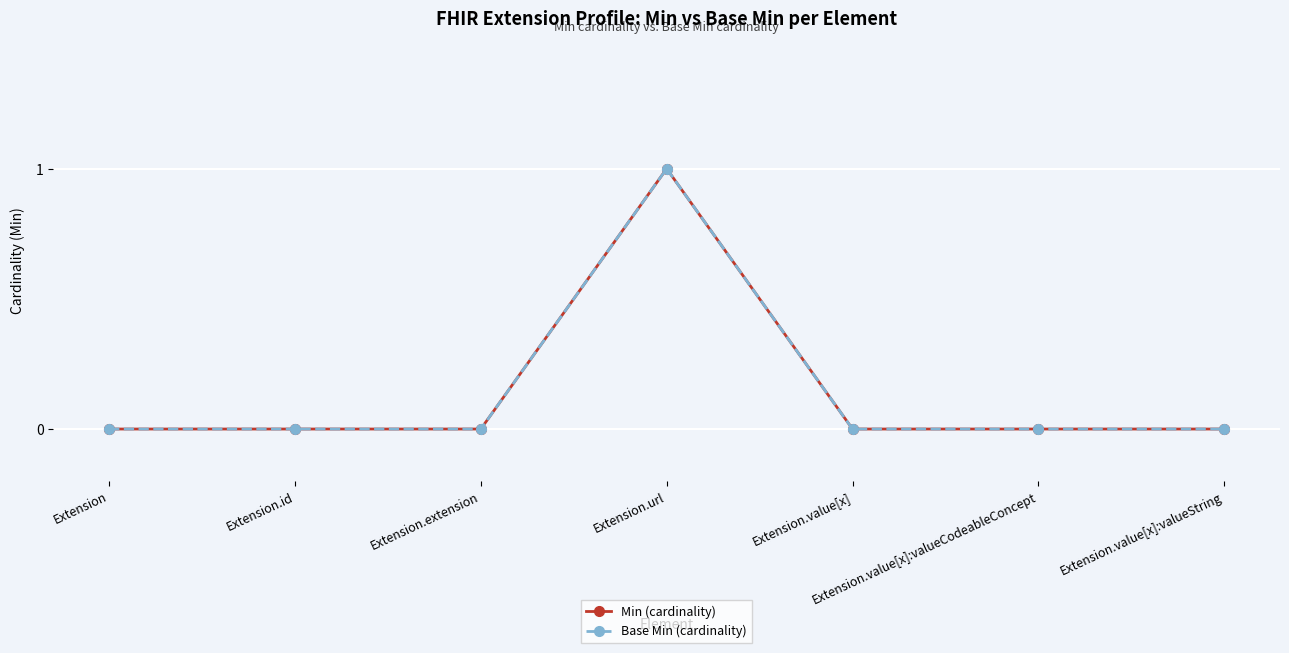

Reading right to left, extract all data points from this chart.

Min (cardinality): Extension.value[x]:valueString=0	Extension.value[x]:valueCodeableConcept=0	Extension.value[x]=0	Extension.url=1	Extension.extension=0	Extension.id=0	Extension=0
Base Min (cardinality): Extension.value[x]:valueString=0	Extension.value[x]:valueCodeableConcept=0	Extension.value[x]=0	Extension.url=1	Extension.extension=0	Extension.id=0	Extension=0